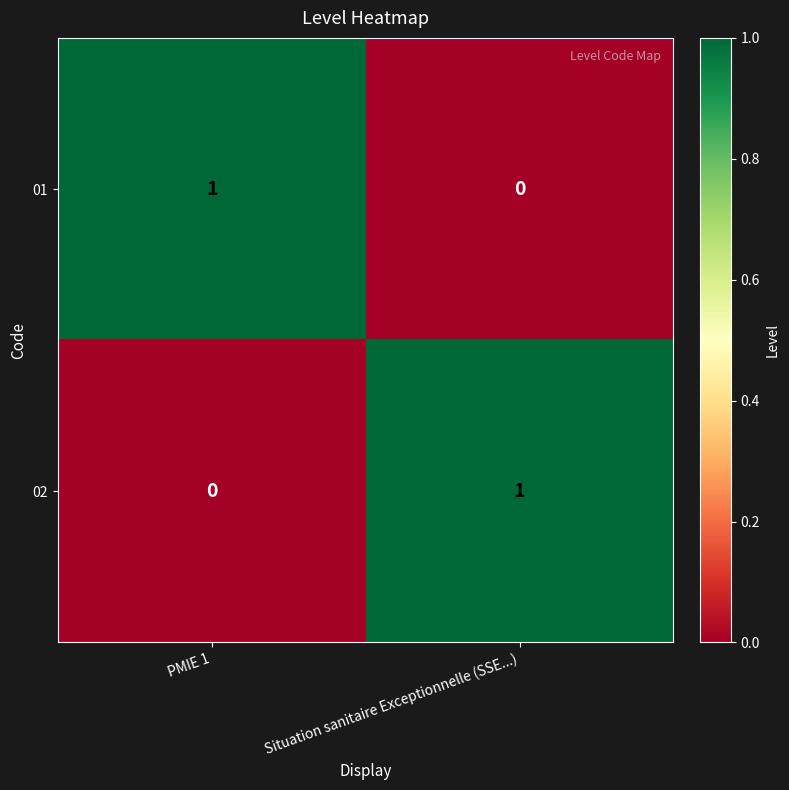

How many distinct data groups are displayed?

2